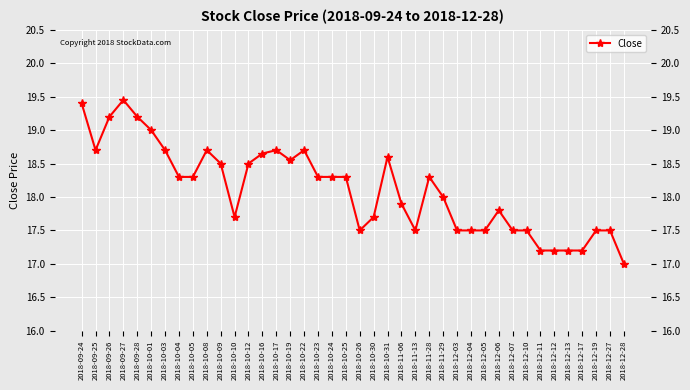

Approximately how many times larger is the value at 2018-10-26 compared to 2018-10-01?

0.9